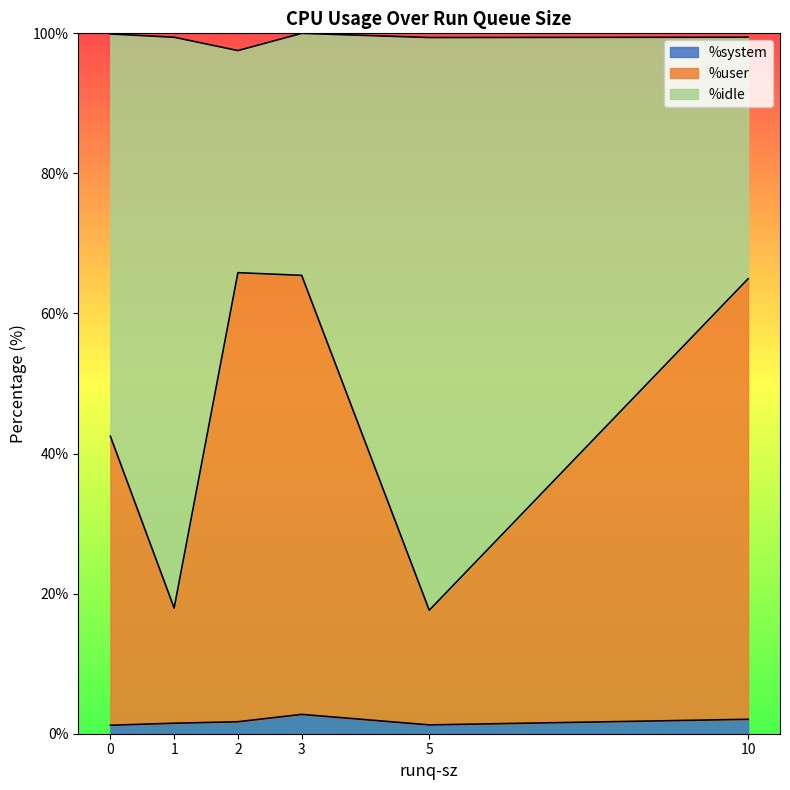

Does the chart have visible grid lines?

No